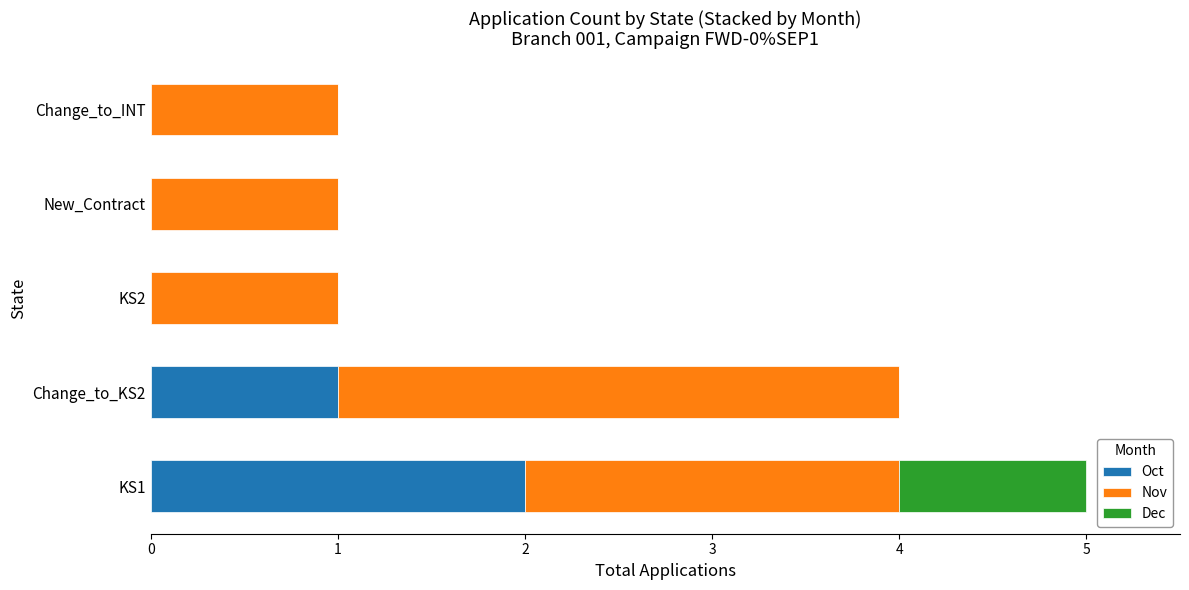

What is the sum of all Oct values?

3